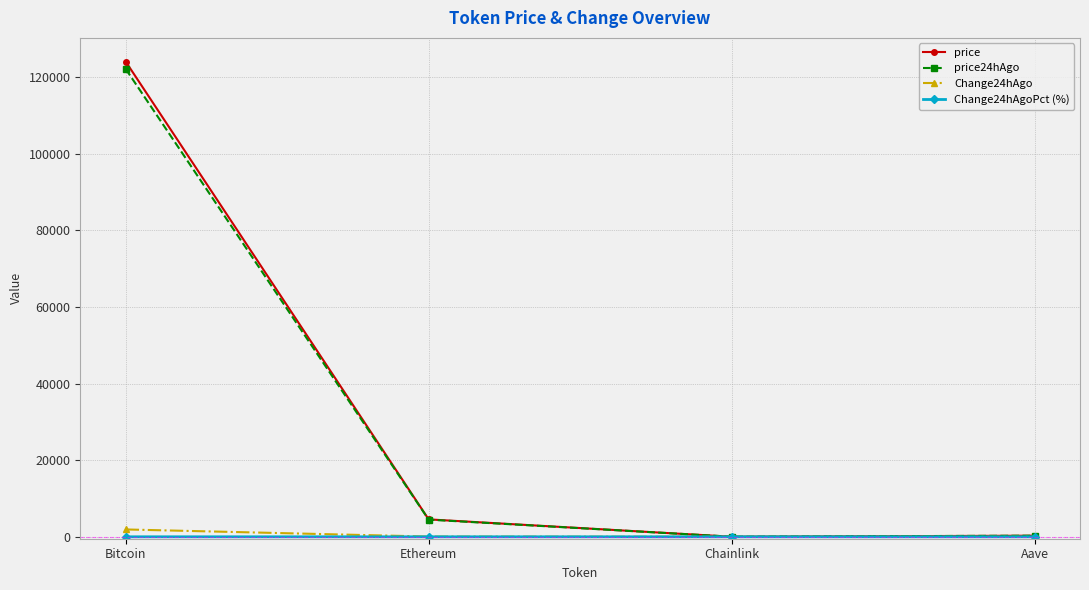

Between Bitcoin and Chainlink, which series saw the biggest shift?

price